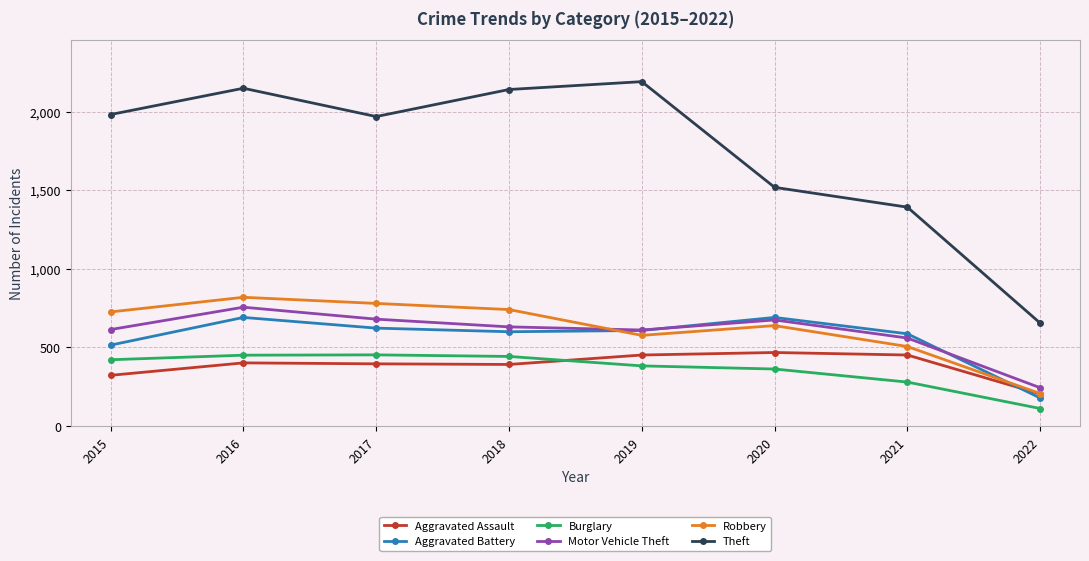

What is the difference between the highest and lowest values at 2018?

1748